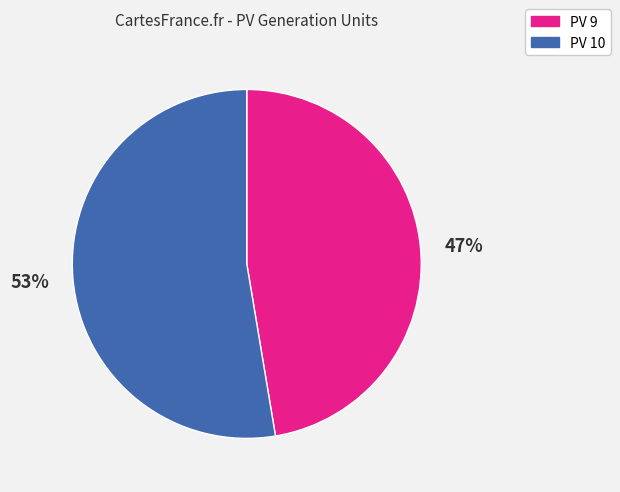

Which has a higher value, PV 9 or PV 10?

PV 10